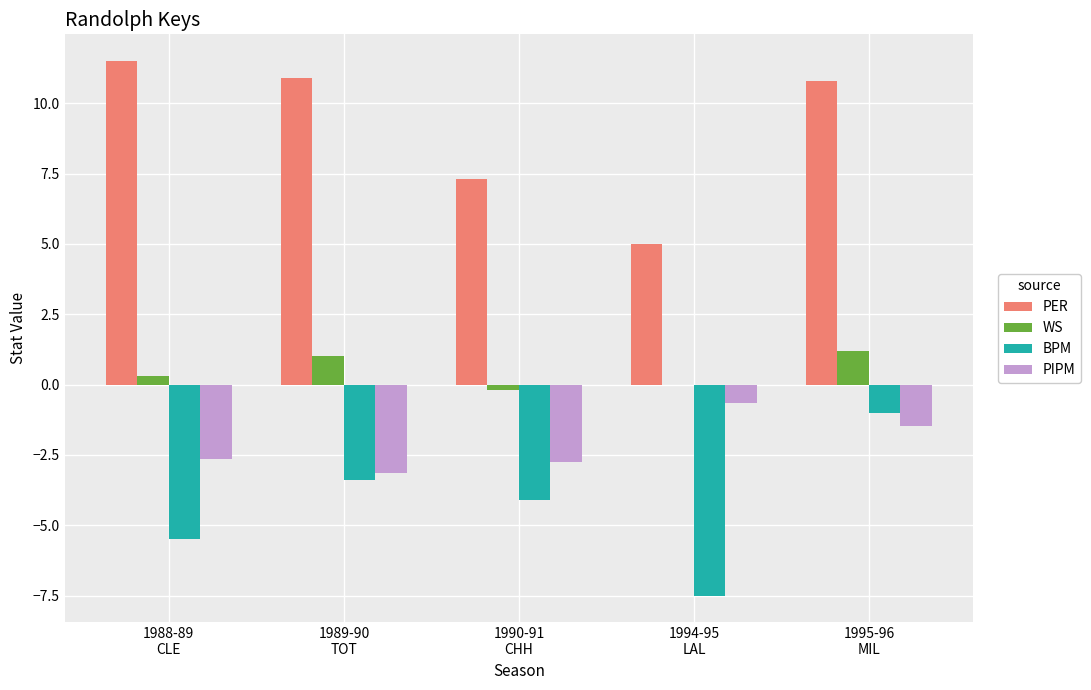

What is the sum of all PIPM values?

-10.6